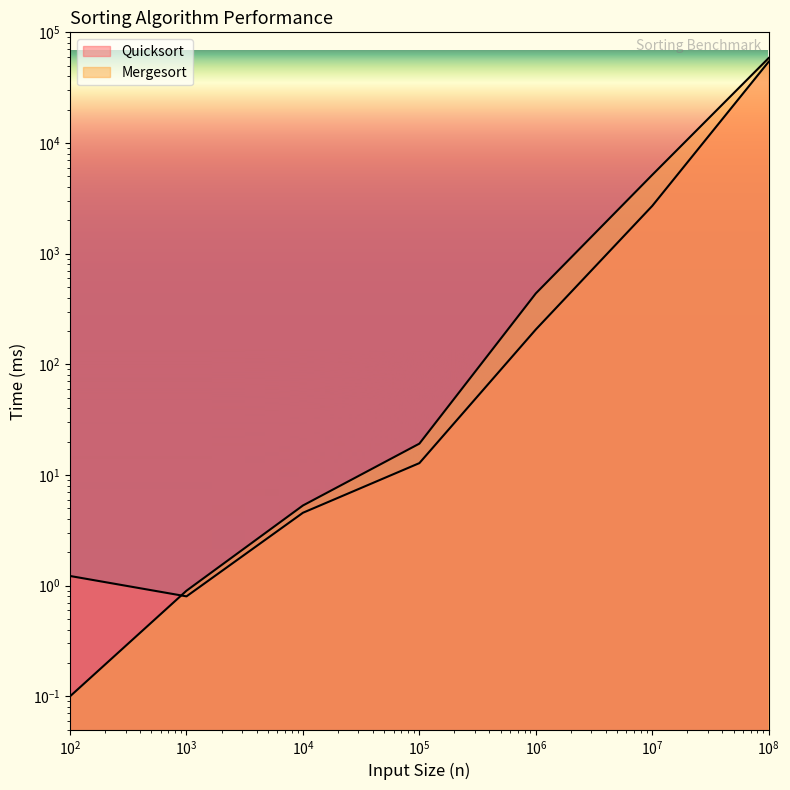

Reading right to left, extract all data points from this chart.

Quicksort: 54304.0	2701.4	206.5	12.8	4.6	0.8	1.2
Mergesort: 58632.0	5152.1	437.4	19.2	5.3	0.9	0.1